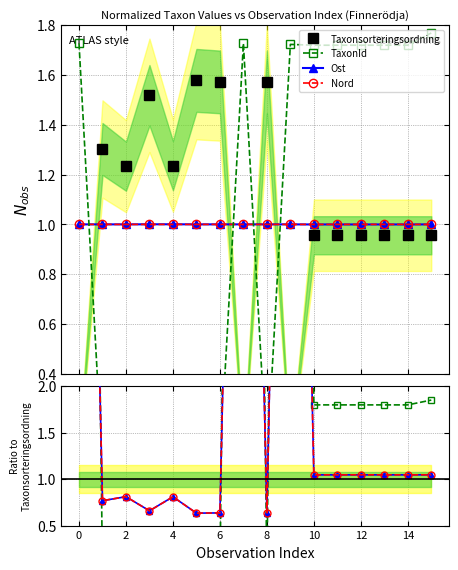

What is the maximum value shown in the chart?

21.8